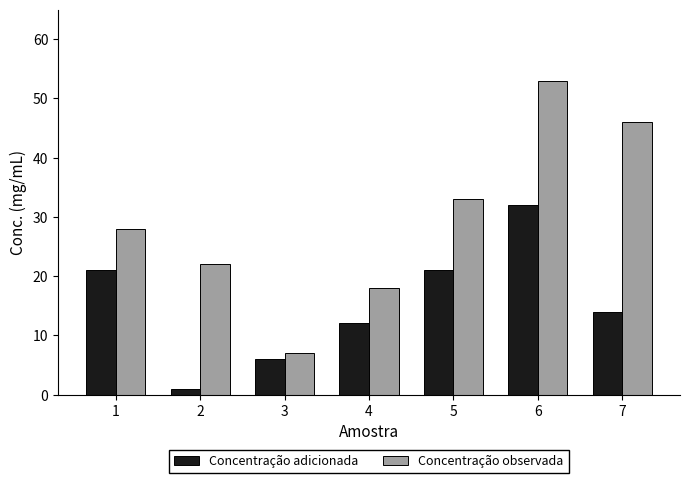

Rank the series by their average value, from lowest to highest.

Concentração adicionada, Concentração observada